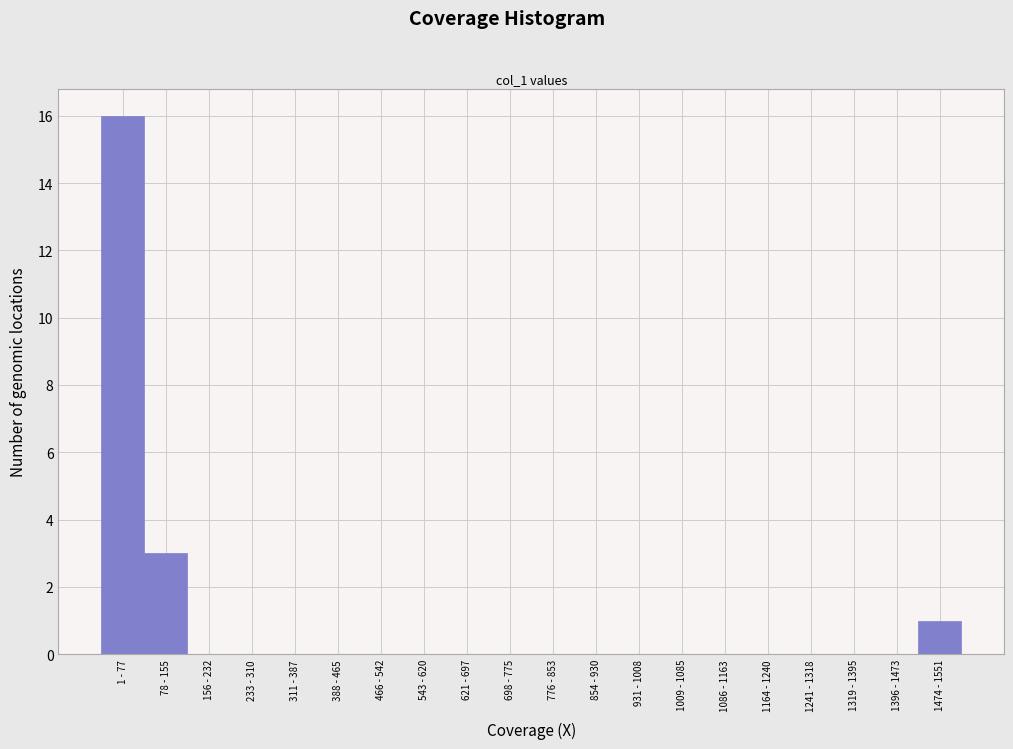

Reading left to right, list all the values displayed in this chart.

1 - 77=16	78 - 155=3	156 - 232=0	233 - 310=0	311 - 387=0	388 - 465=0	466 - 542=0	543 - 620=0	621 - 697=0	698 - 775=0	776 - 853=0	854 - 930=0	931 - 1008=0	1009 - 1085=0	1086 - 1163=0	1164 - 1240=0	1241 - 1318=0	1319 - 1395=0	1396 - 1473=0	1474 - 1551=1